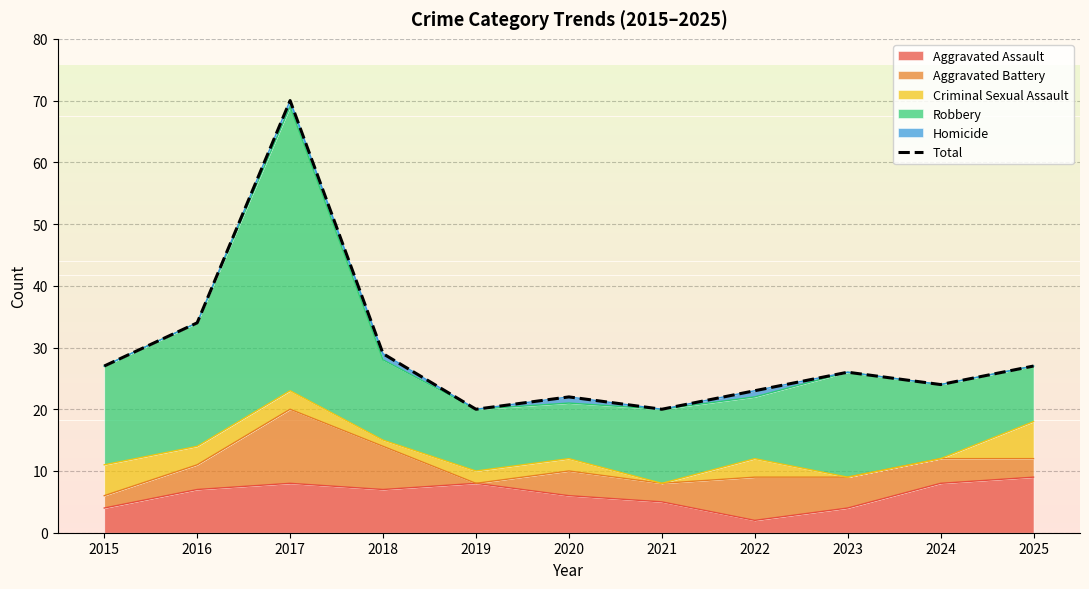

Count the number of values greater than 26.

5